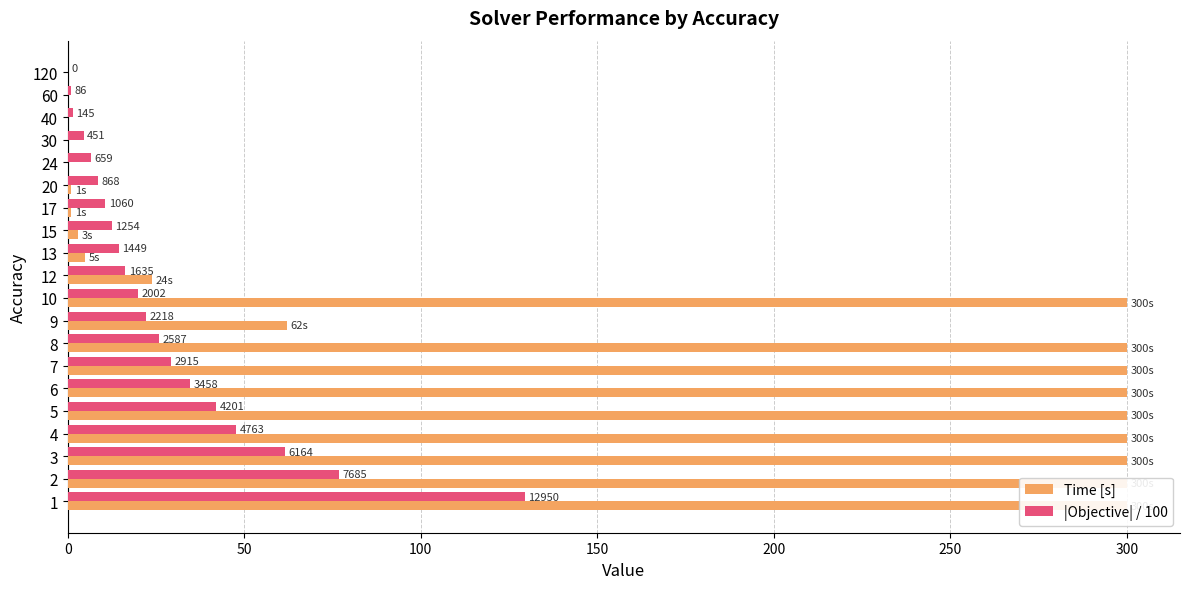

How many data points in Time [s] are above 62?

9